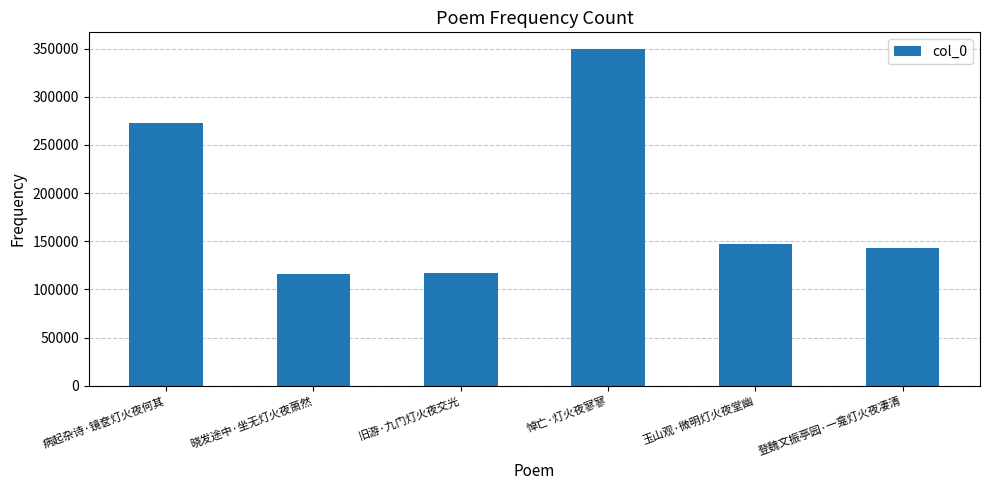

What is the difference between the second highest and second lowest values?

155914